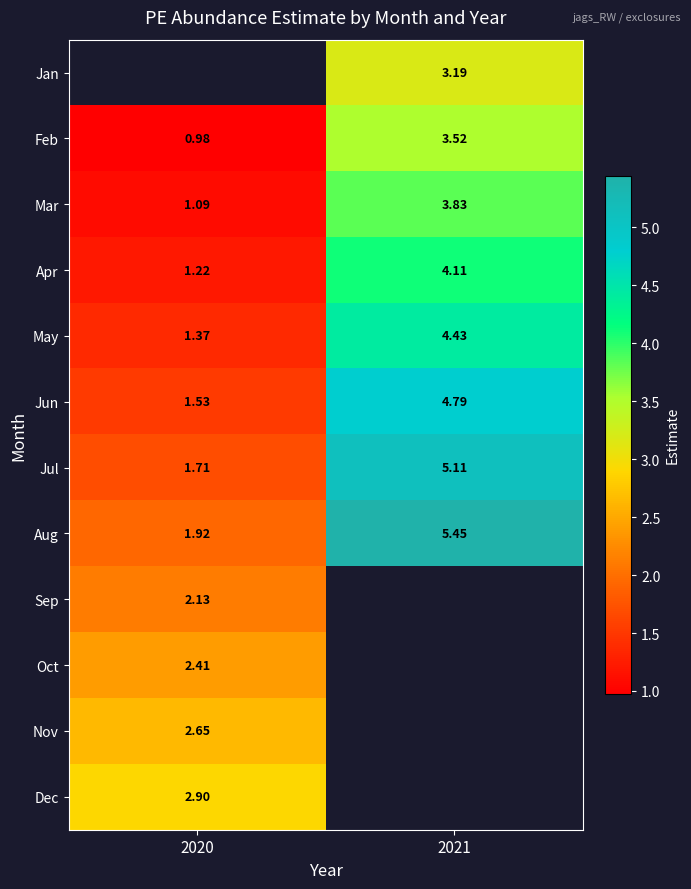

At which label does Jun first exceed 4?

2021